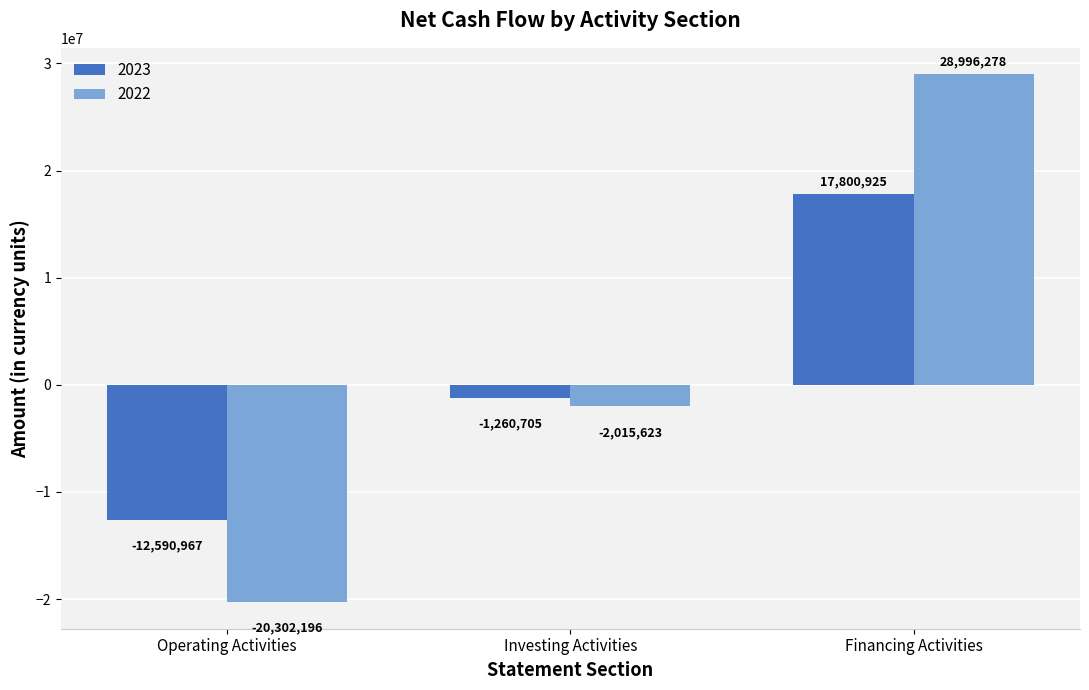

How many data points in 2022 are above -2015623?

1